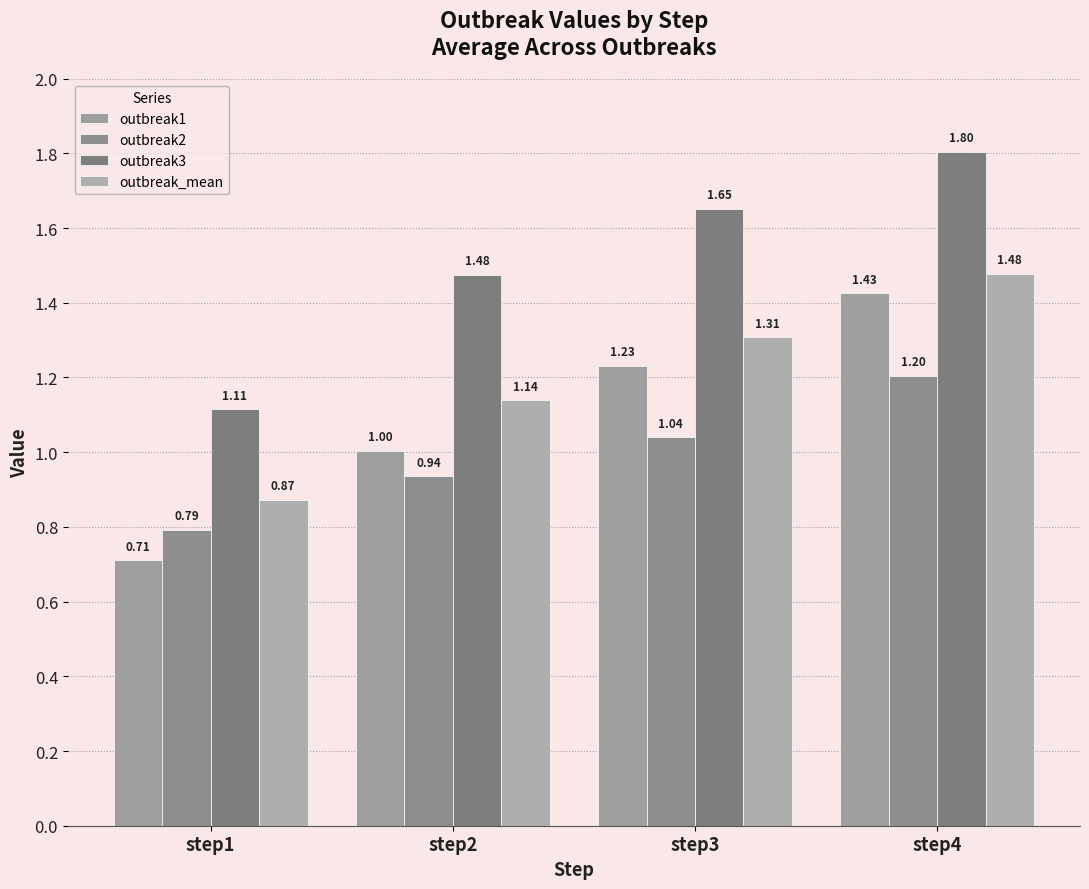

Count the outbreak3 values in the range 1 to 2.

4